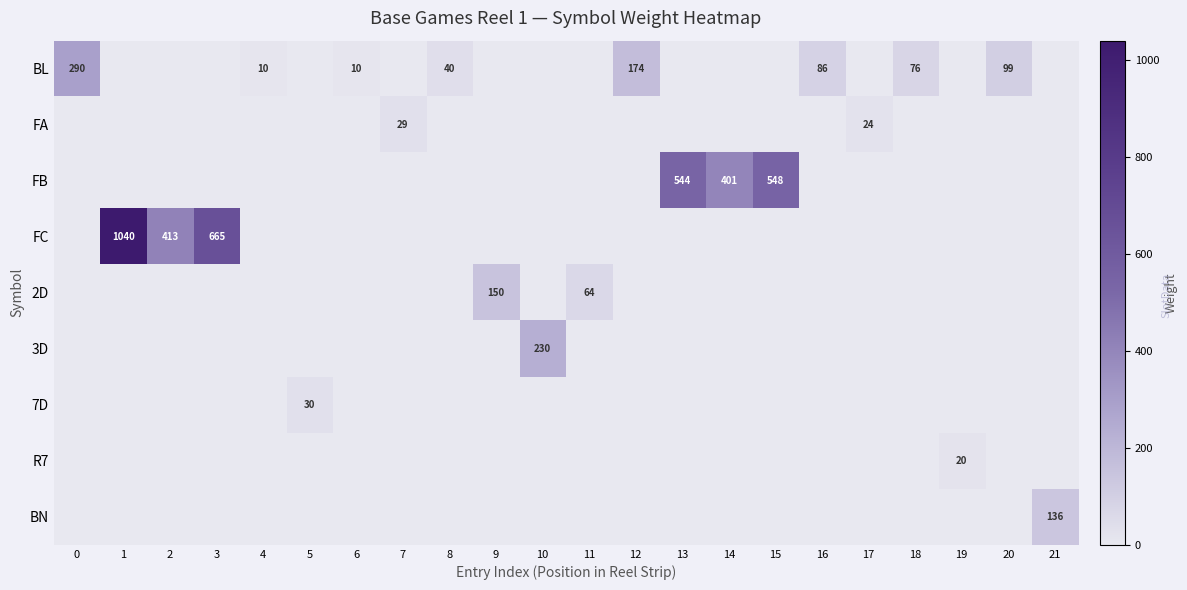

The BL series shows 50 at 12. True or false?

False